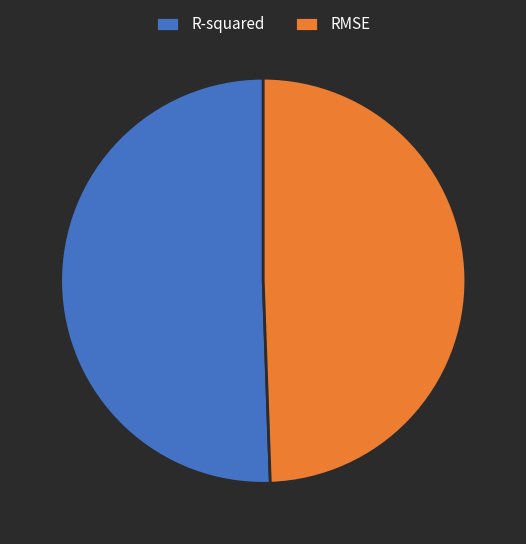

Is it true that RMSE is 39% of the pie?

False